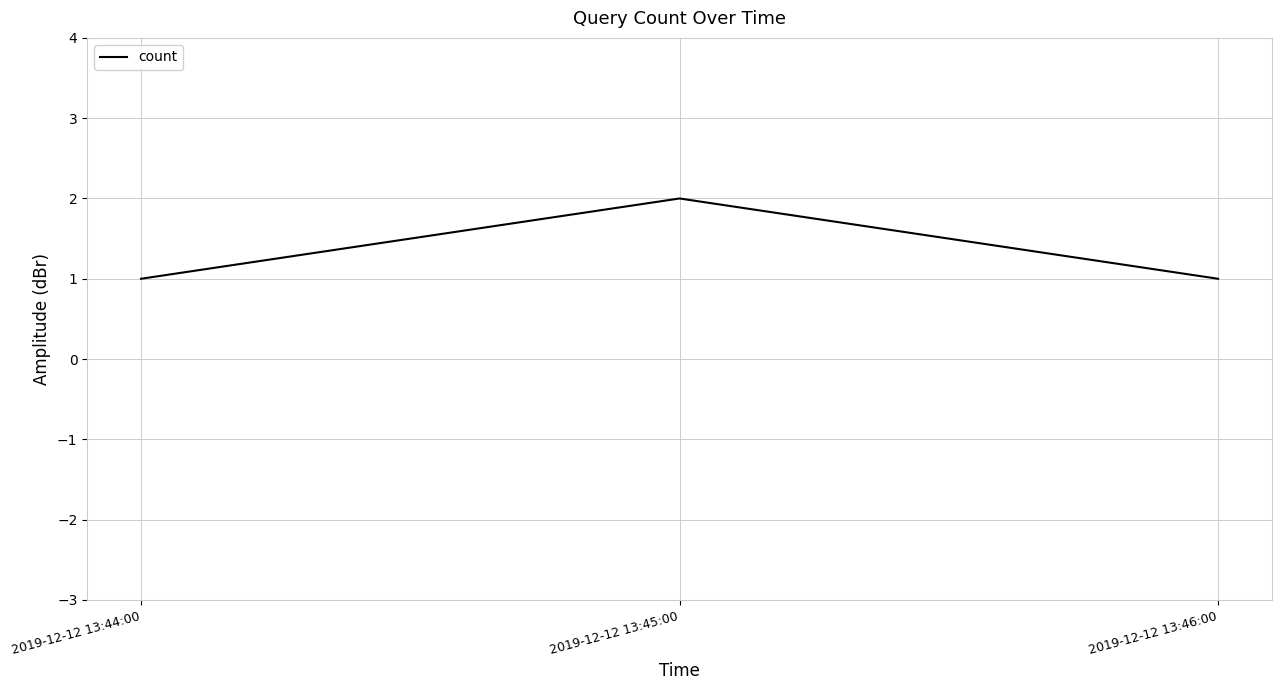

What position from the left is 2019-12-12 13:45:00?

2